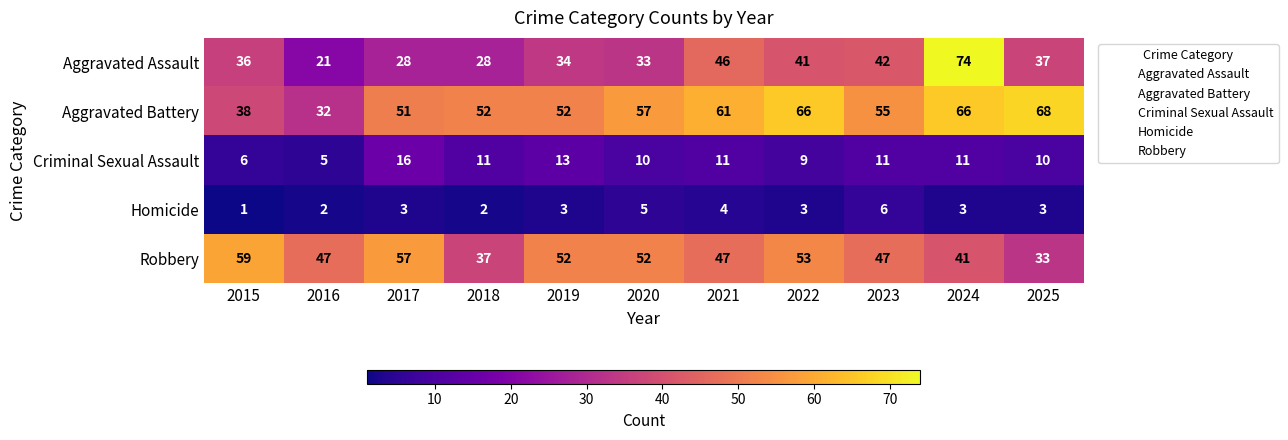

List the series in order of their peak value, lowest first.

Homicide, Criminal Sexual Assault, Robbery, Aggravated Battery, Aggravated Assault